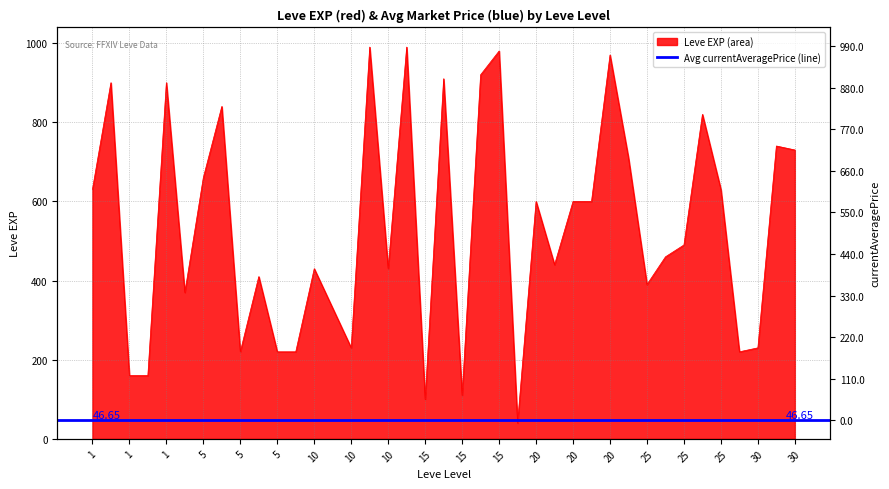

What is the ratio of the value at 15 to the value at 20?

0.2